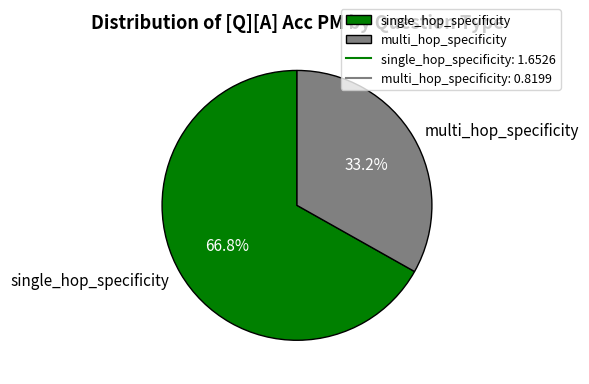

Which category has the smallest portion of the pie?

multi_hop_specificity